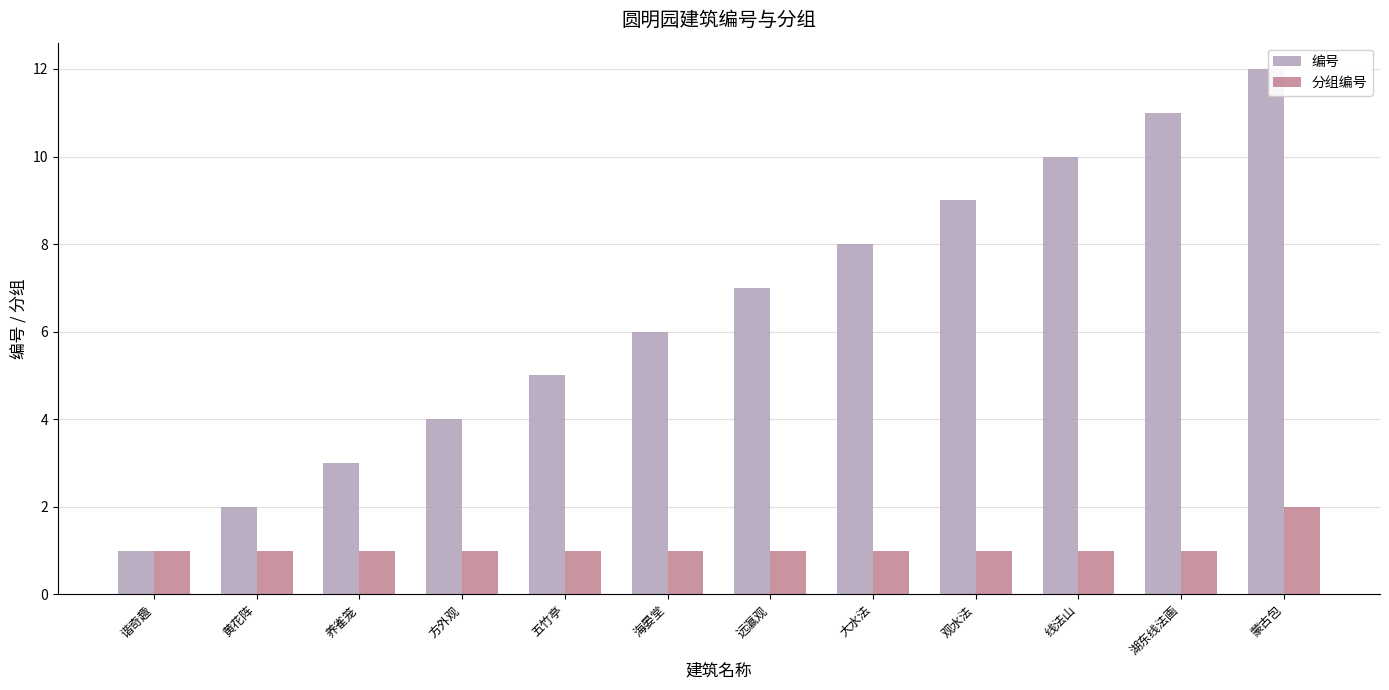

Count the number of data series in this chart.

2